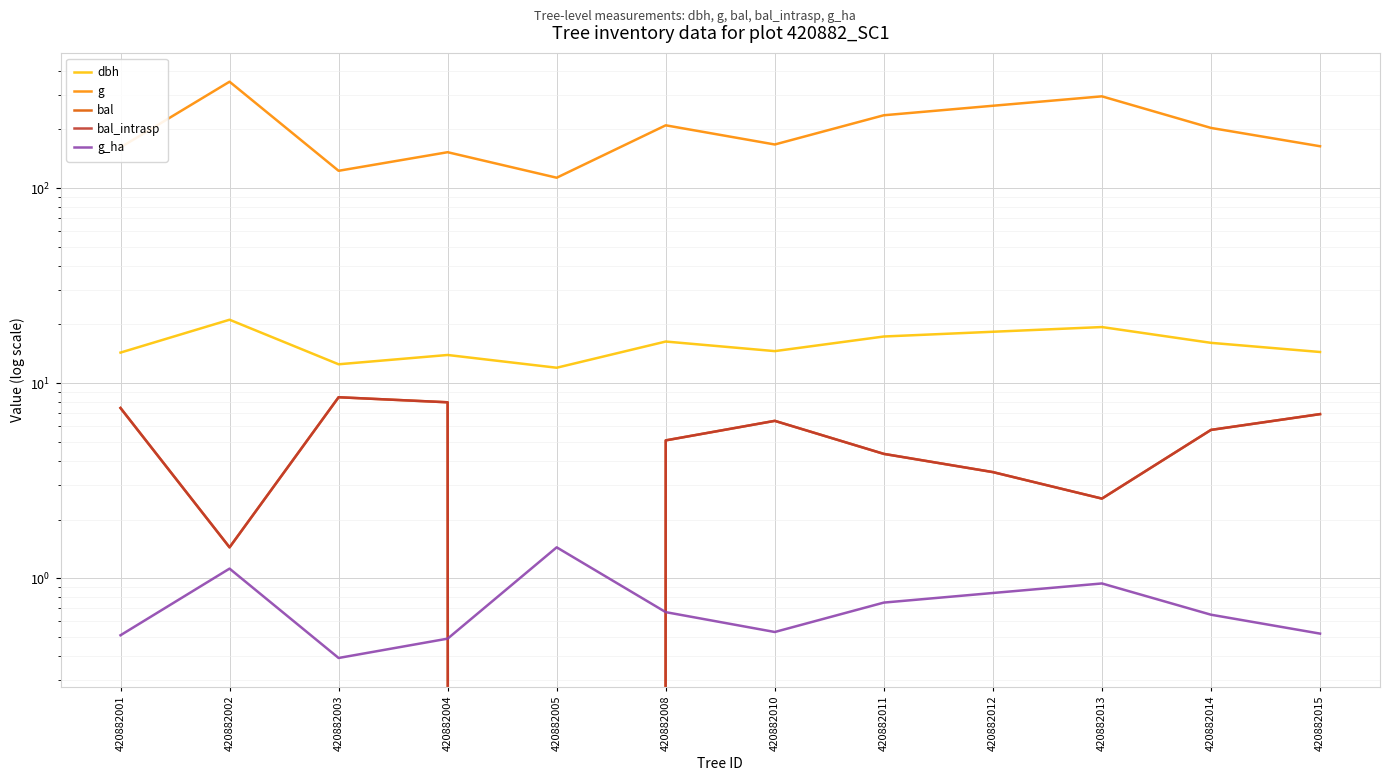

What is the maximum value shown in the chart?

351.3